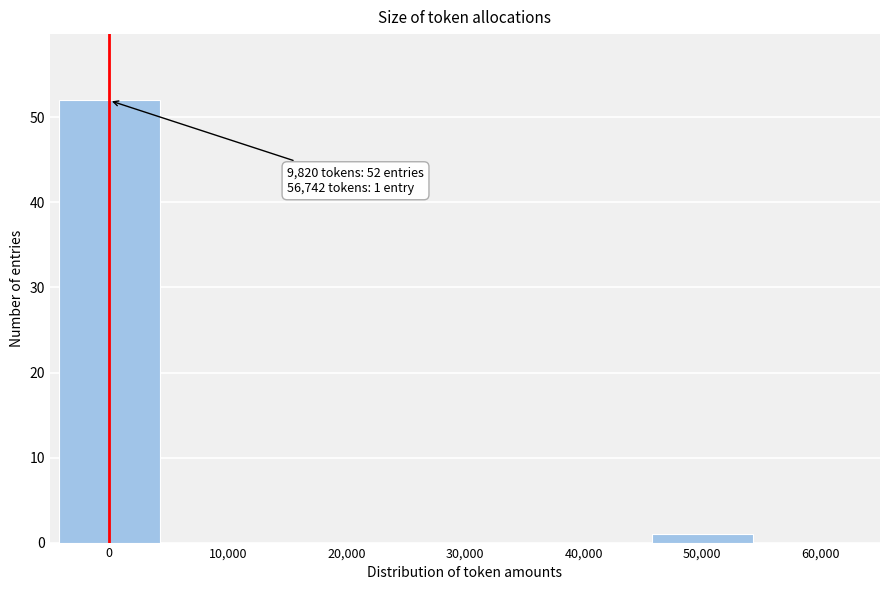

Reading right to left, what are all the values shown in this chart?

60,000=0	50,000=1	40,000=0	30,000=0	20,000=0	10,000=0	0=52